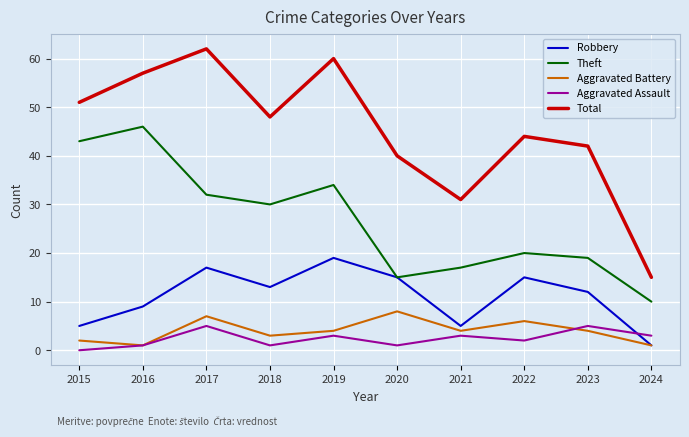

Is the value of Robbery at 2017 greater than the value of Aggravated Assault at 2018?

Yes